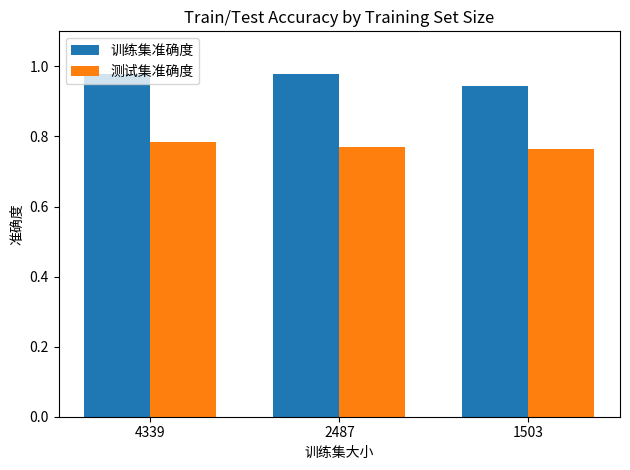

What is the total value across all series at 2487?

1.7